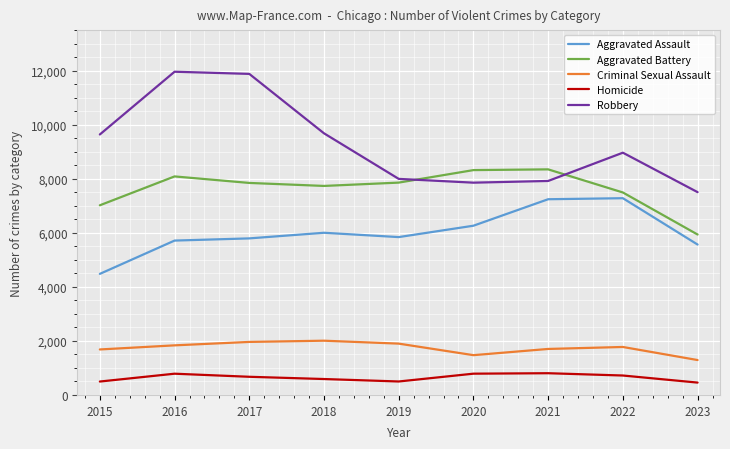

Between 2017 and 2022, which series saw the biggest shift?

Robbery